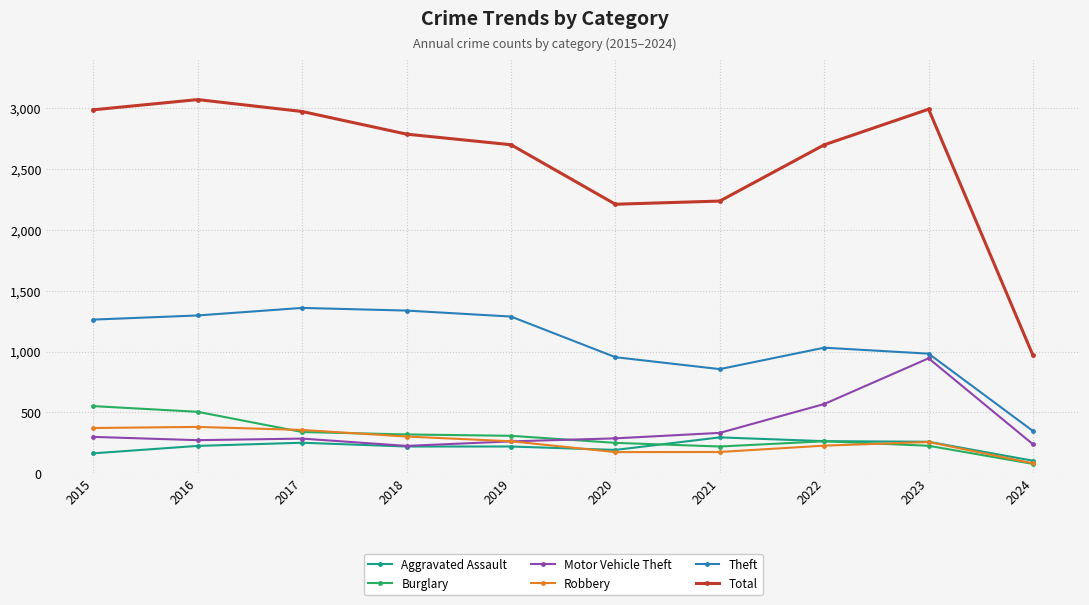

At 2015, list the series in order from largest to smallest.

Total, Theft, Burglary, Robbery, Motor Vehicle Theft, Aggravated Assault